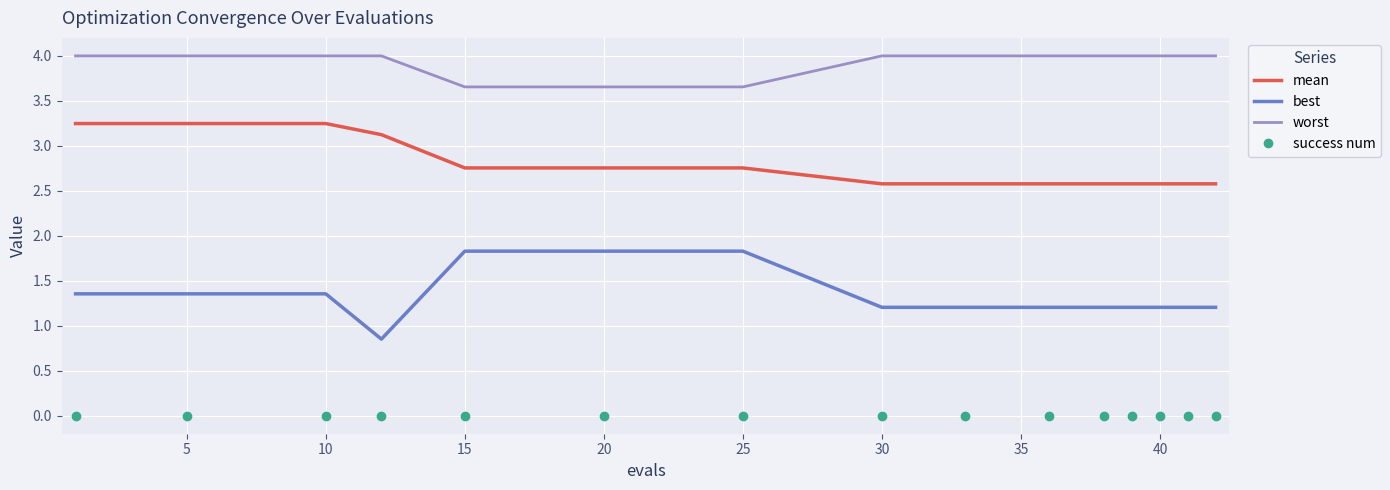

Rank the series by their average value, from lowest to highest.

success num, best, mean, worst